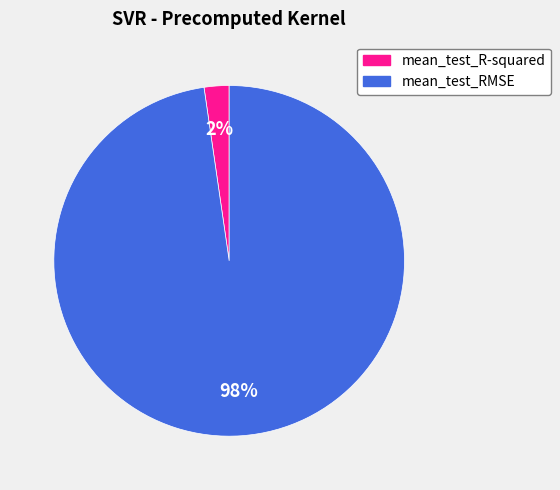

Does mean_test_RMSE account for over 50% of the chart?

Yes